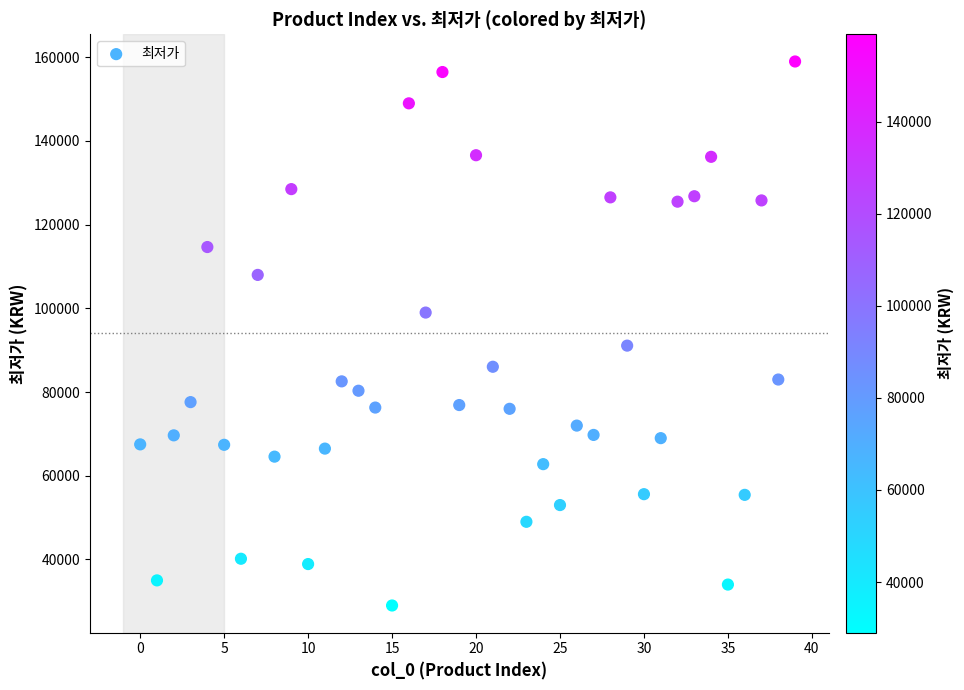

What is the range of Y values (max minus min)?

130000